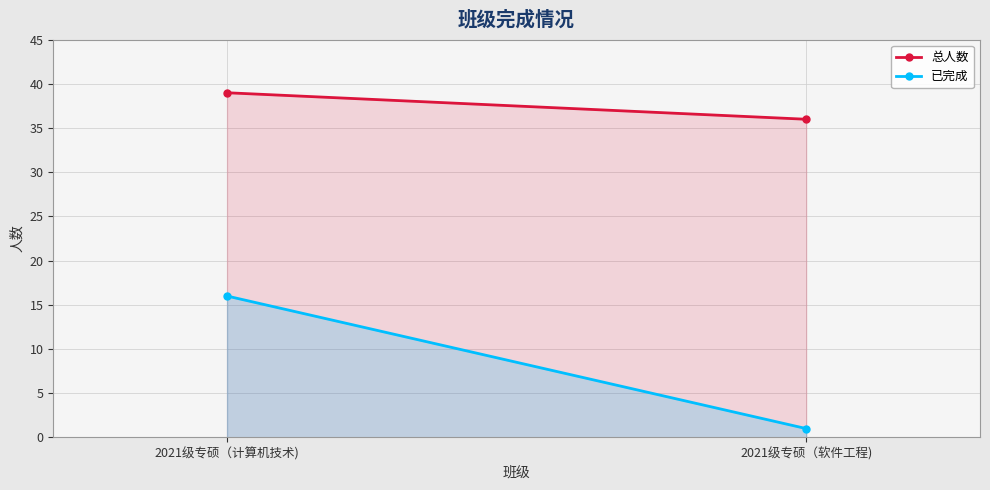

At which label is 已完成 closest to 8?

2021级专硕（软件工程)